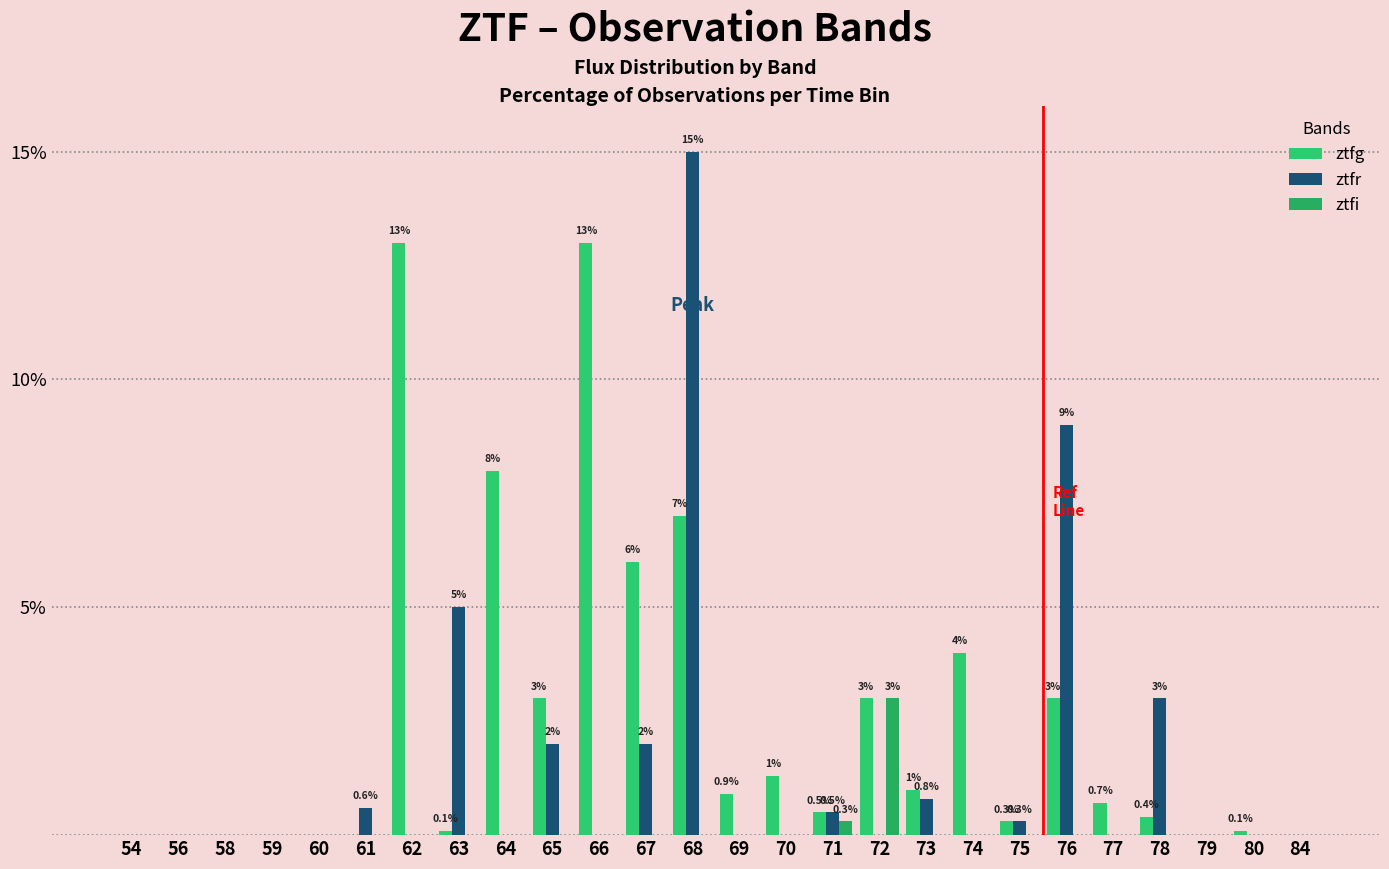

What is the difference between the maximum and second lowest values in the ztfi series?

3.0